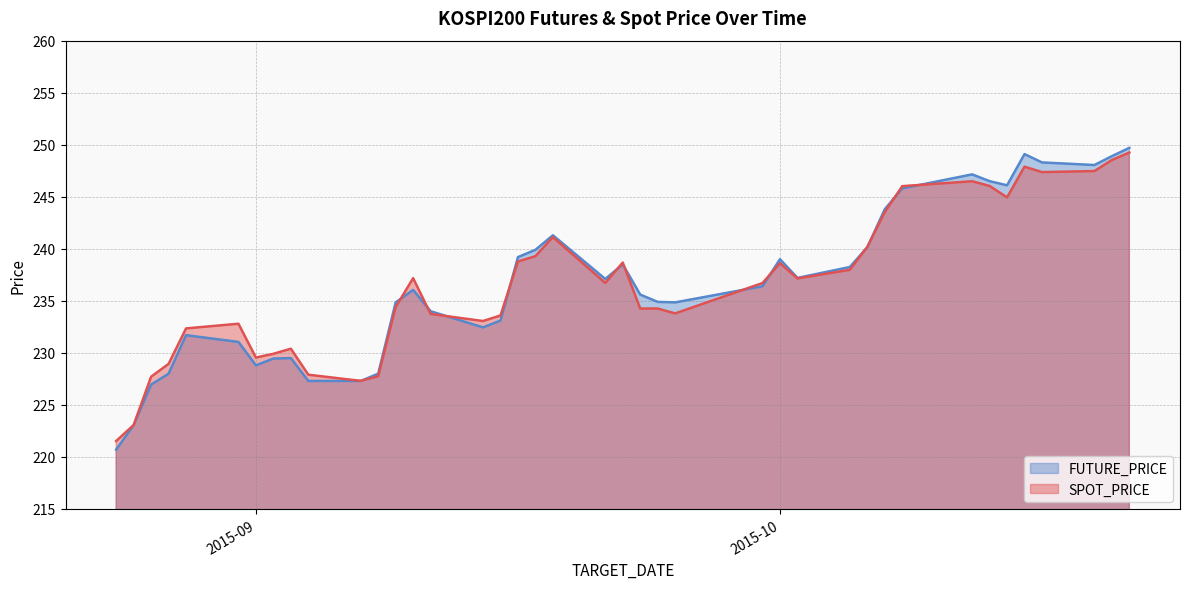

Where is the first local maximum for FUTURE_PRICE?

2015-08-28